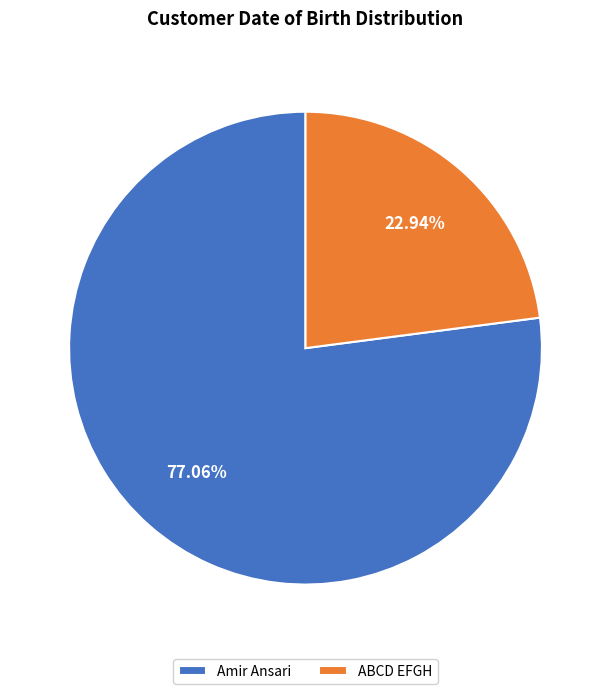

To the nearest percent, what is the difference between the Amir Ansari and ABCD EFGH slice percentages?

54%